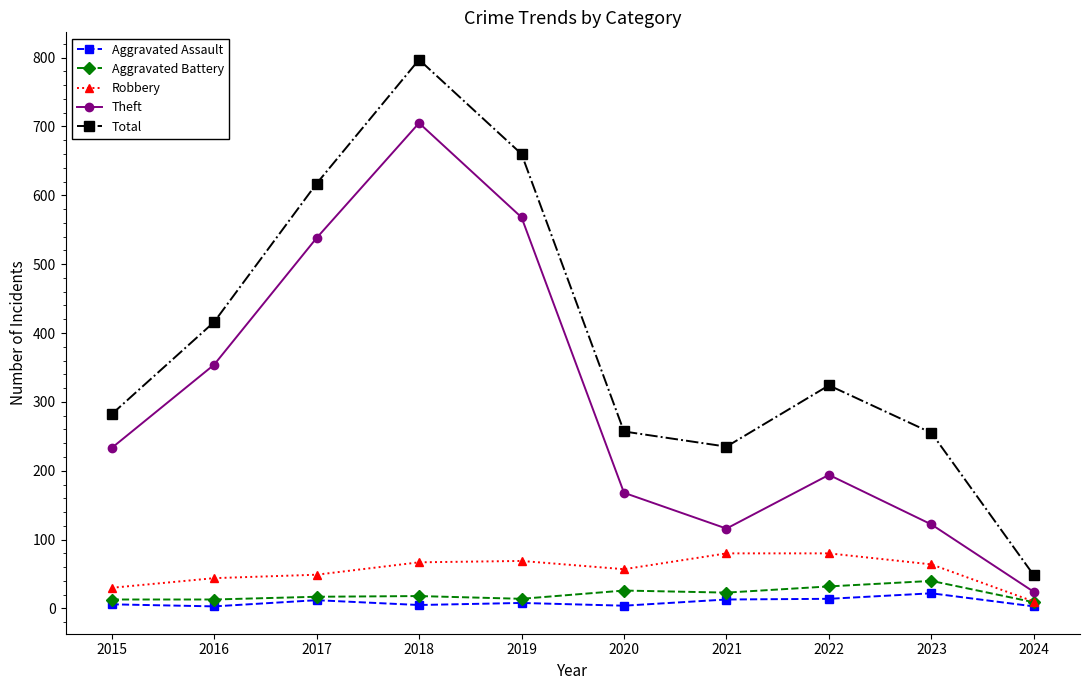

What is the difference between the maximum and minimum values in the Theft series?

681